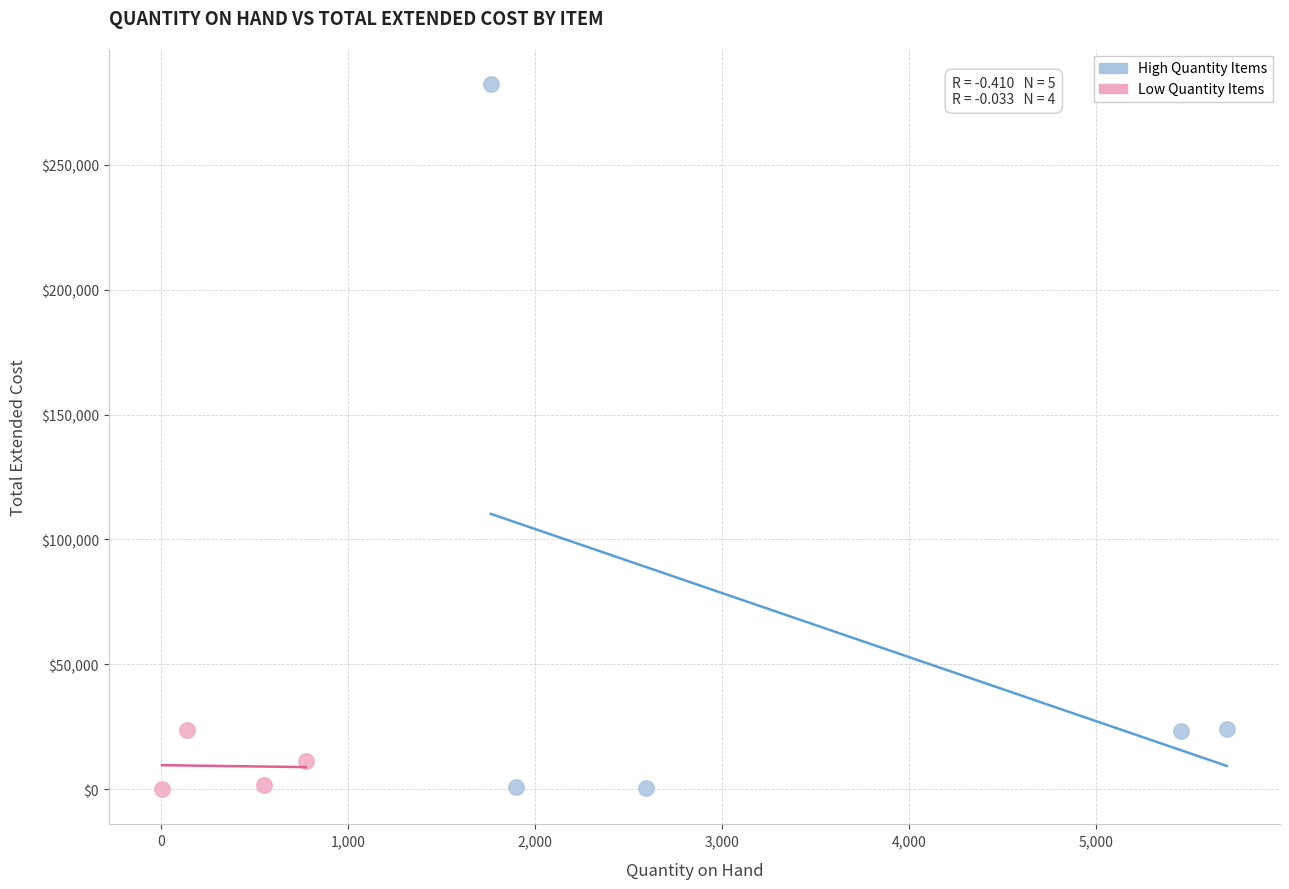

Which series has the widest spread of Y values?

High Quantity Items